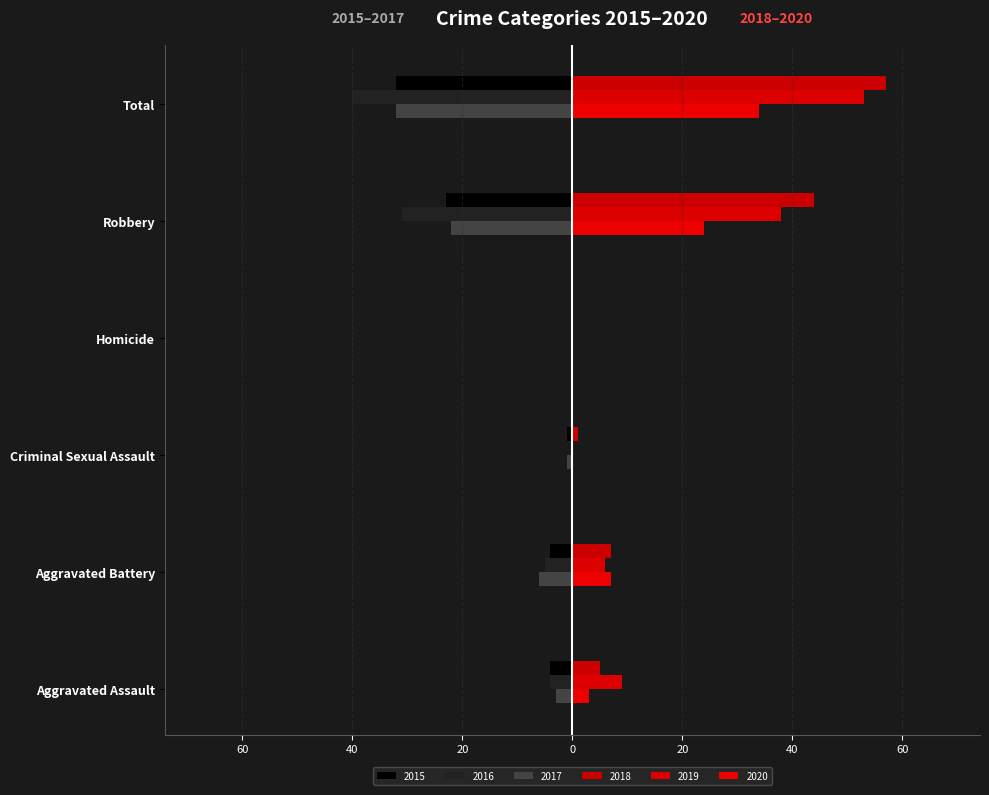

What is the value of the 2017 bar at the 1st from the left?

-3